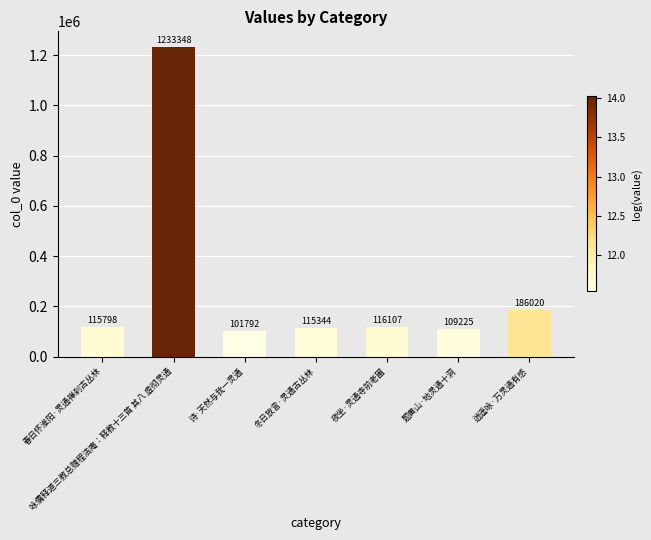

Does the chart contain stacked bars?

No